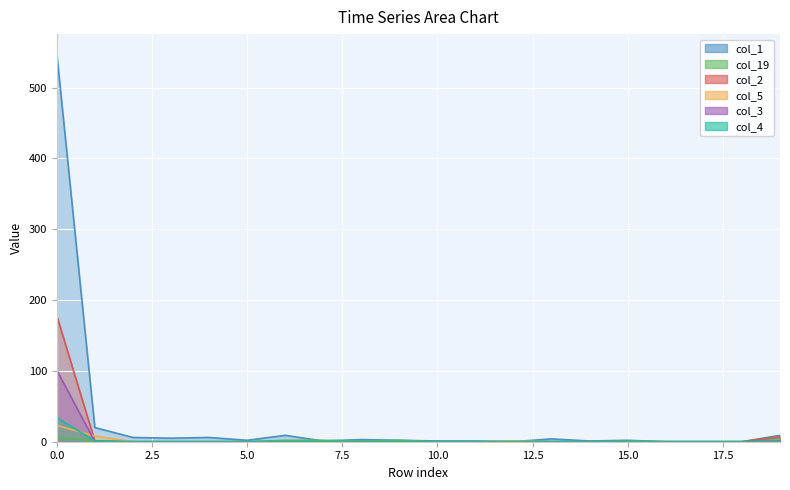

List the series in order of their peak value, lowest first.

col_19, col_5, col_4, col_3, col_2, col_1